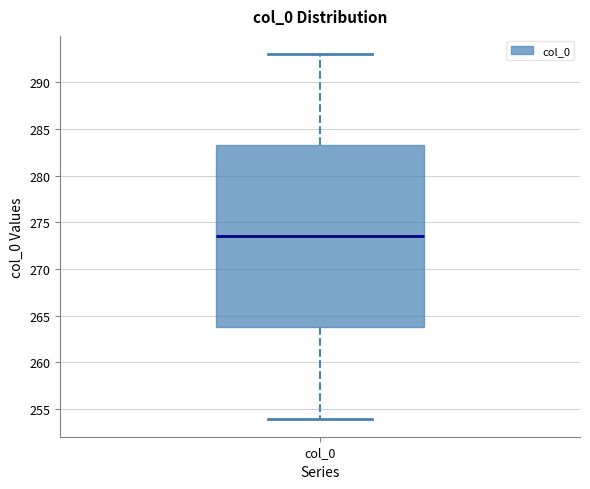

Where does the upper whisker of the box for col_0 end on the y-axis? The values are not printed on the chart, so give them approximately, as read against the axis.

293.0